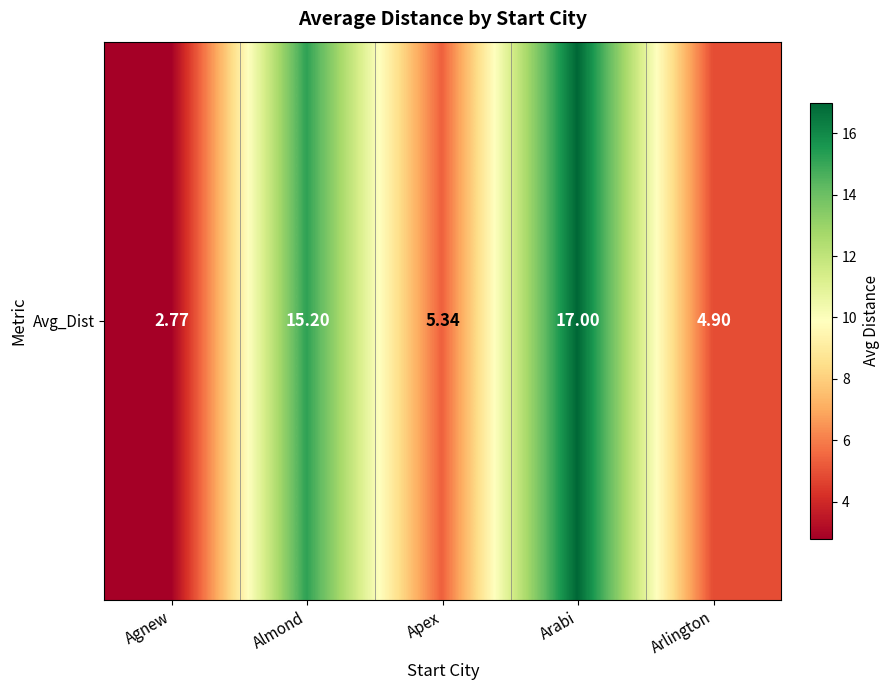

Reading left to right, extract all data points from this chart.

2.8	15.2	5.3	17.0	4.9